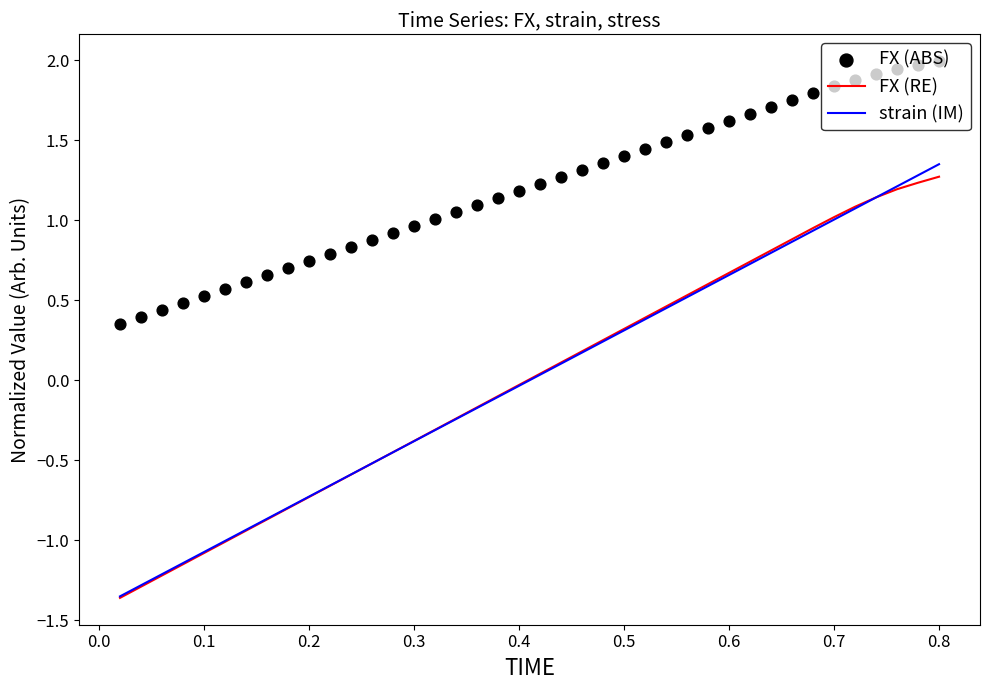

True or false: FX (RE) has a value of -1.1 at 0.1.

True